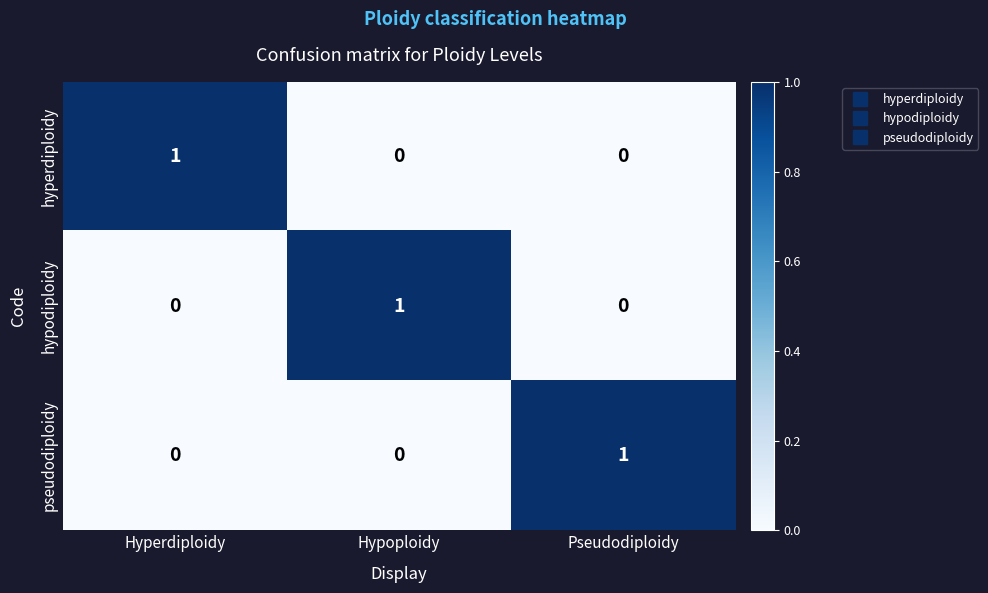

Count the hypodiploidy values in the range 0 to 1.

3